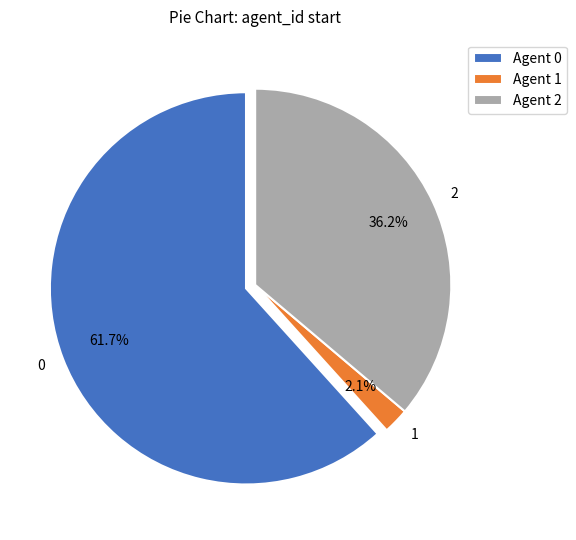

Count the number of slices in the pie.

3